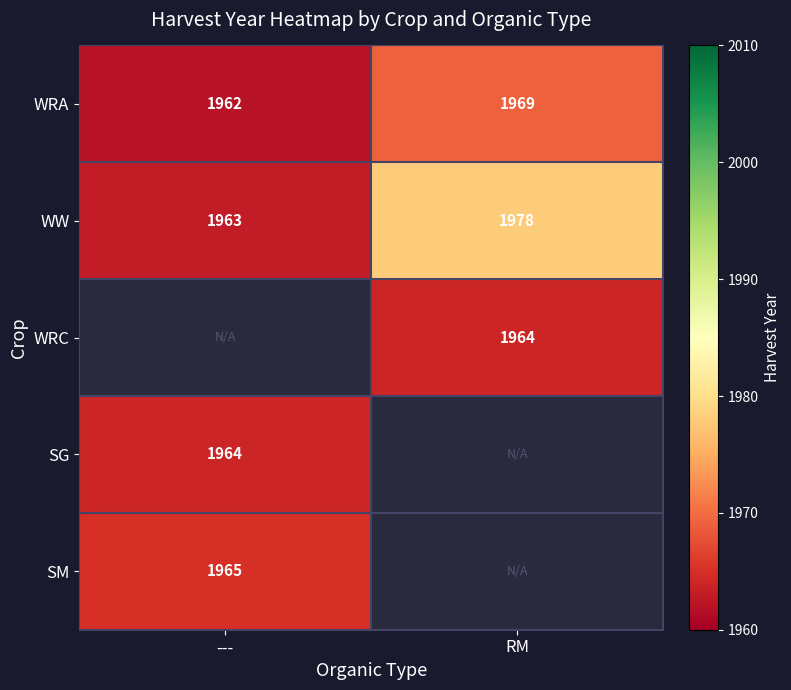

How many data points in WW are less than 1978?

1